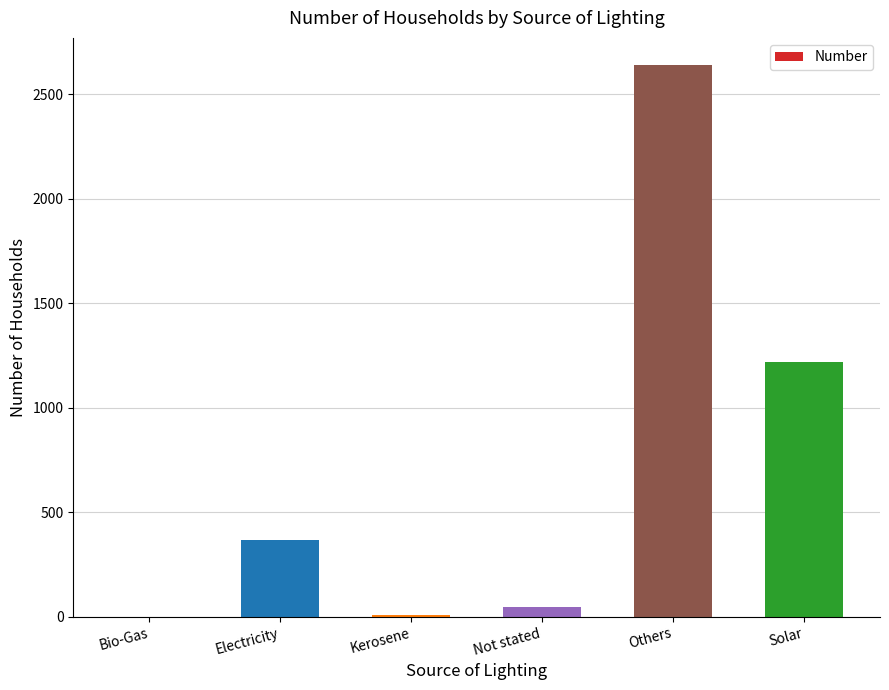

What is the sum of all values?

4277